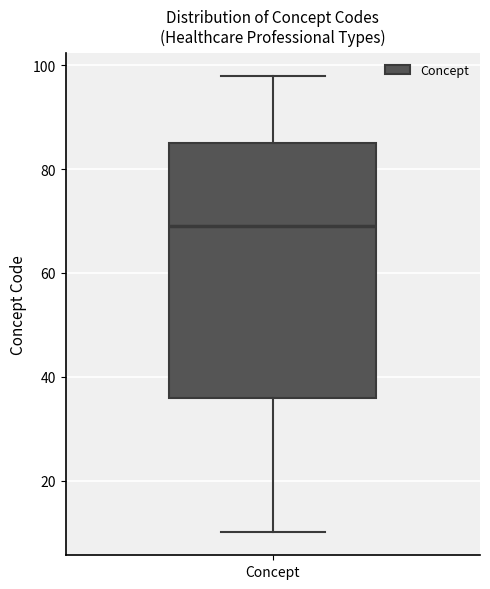

Transcribe this box plot: give where the median line is, the range the box spans, and where the two whiskers end, as read against the y-axis. The values are not printed on the chart, so give them approximately, as read against the axis.

median 70, box 36 to 86, whiskers 10 to 98